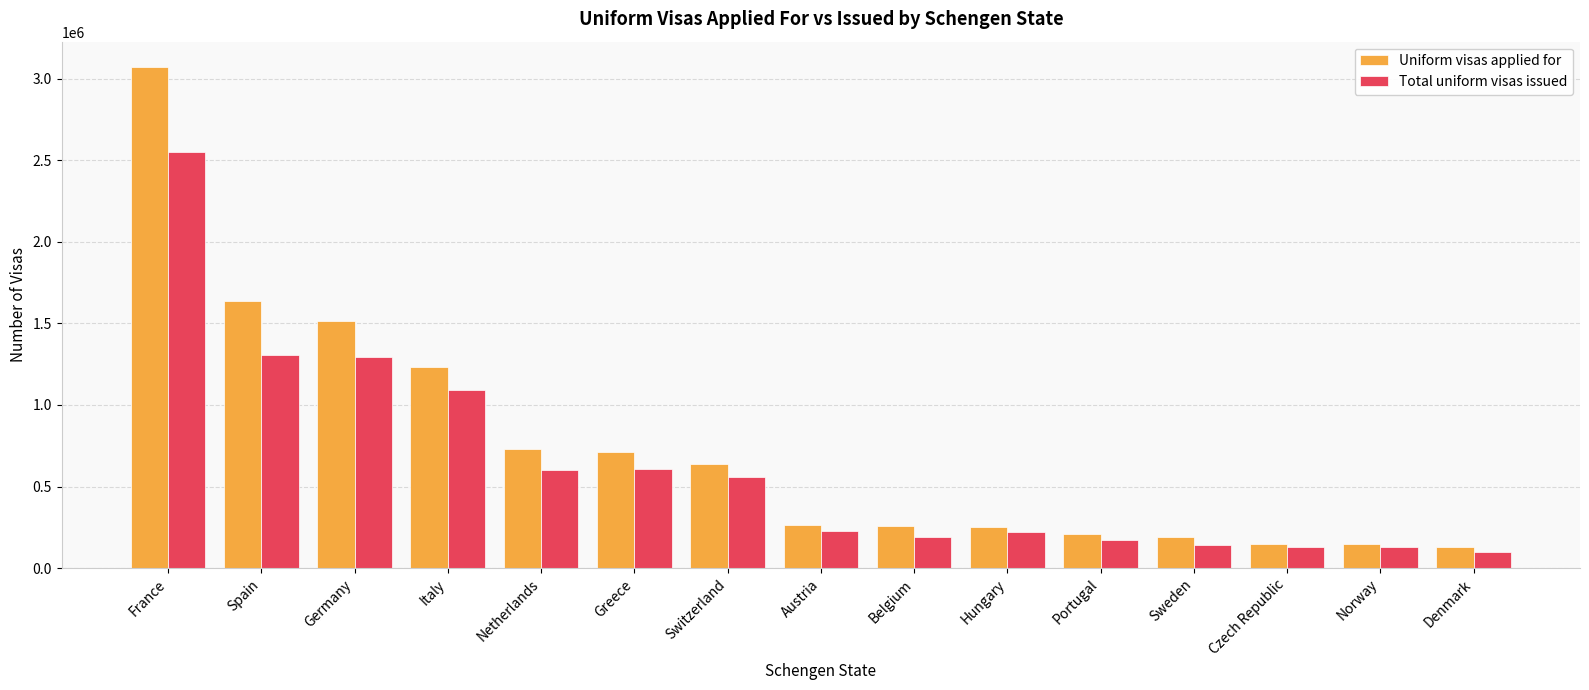

What is the total value across all series at Switzerland?

1196570